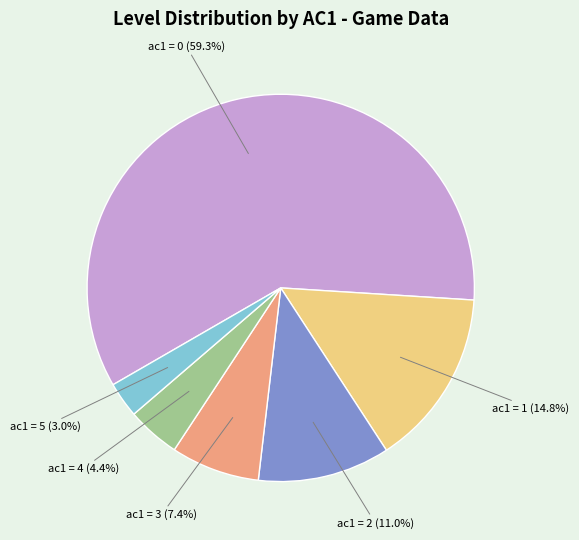

What percentage is the ac1 = 5 slice, to the nearest percent?

3%